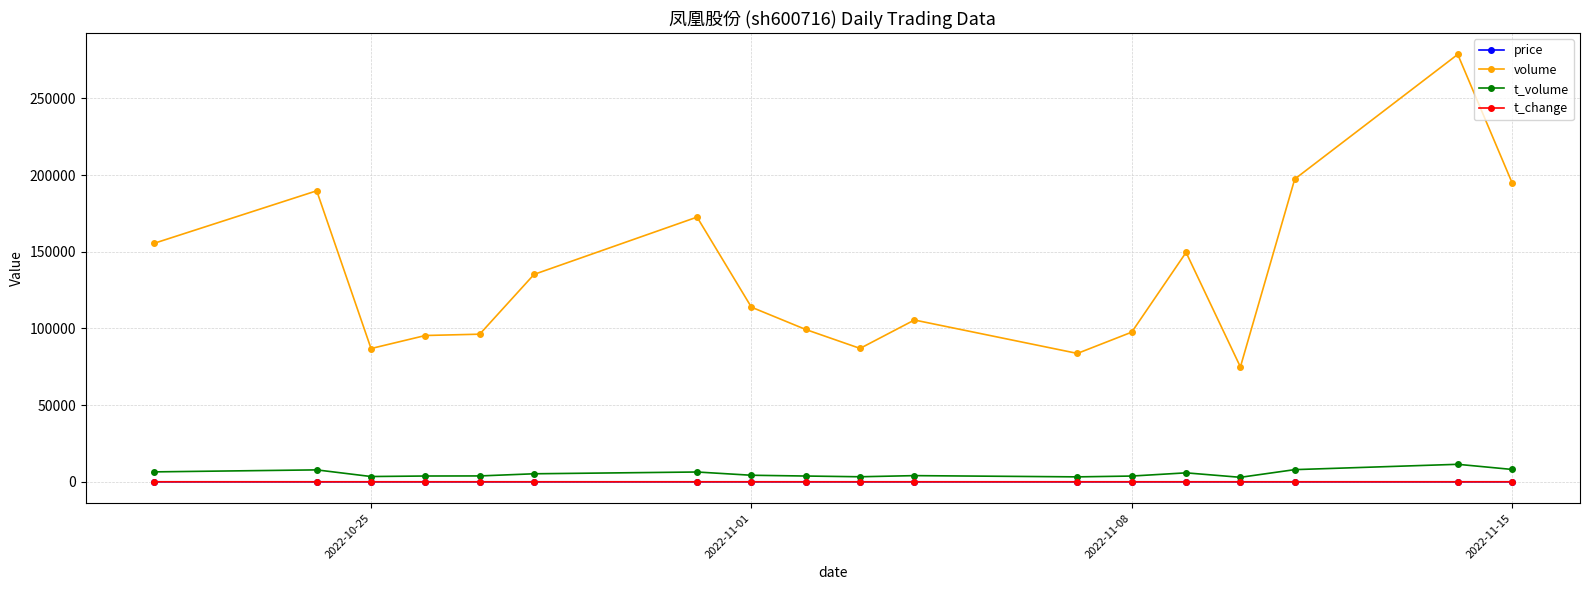

What is the difference between the second highest and second lowest values in the t_change series?

1.2